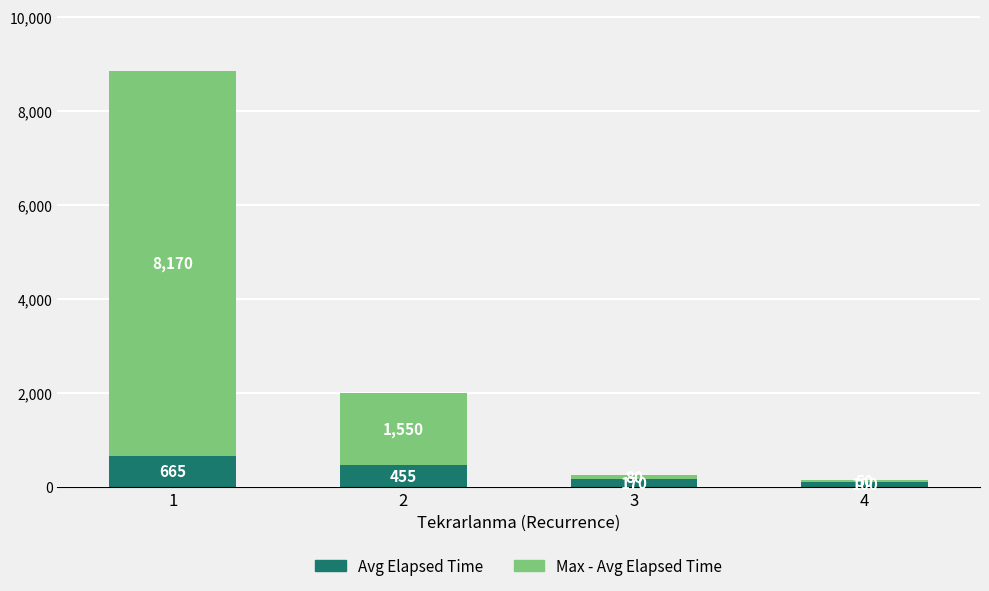

What is the difference between the maximum and minimum values in the Avg Elapsed Time series?

565